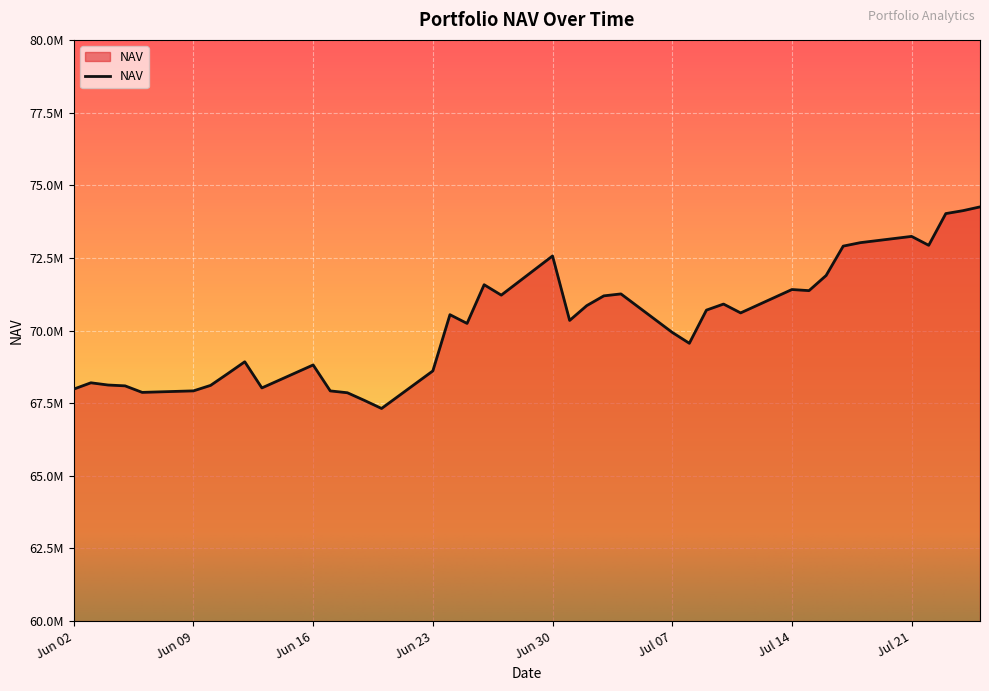

Reading left to right, list all the values displayed in this chart.

67984668.9	68201567.5	68125090.6	68095970.0	67871500.3	67923504.8	68111949.1	68514462.7	68924866.9	68024921.2	68815175.1	67922511.6	67858861.2	67594995.0	67317823.8	68609973.8	70545099.3	70243996.7	71575563.4	71217417.0	72565682.1	70347177.7	70855850.5	71192753.9	71259649.0	69935930.3	69560854.5	70702125.9	70910366.7	70606394.5	71410585.4	71372234.7	71893515.1	72904070.1	73023224.4	73238659.2	72932040.9	74023497.5	74123535.9	74253731.8